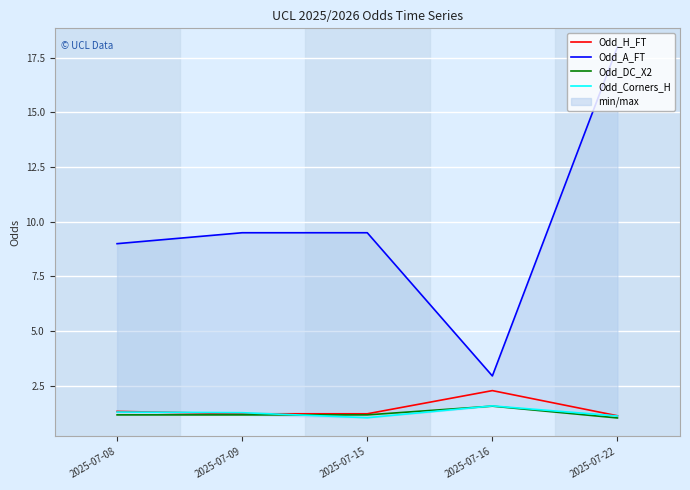

Which category has the highest value across all series?

2025-07-22